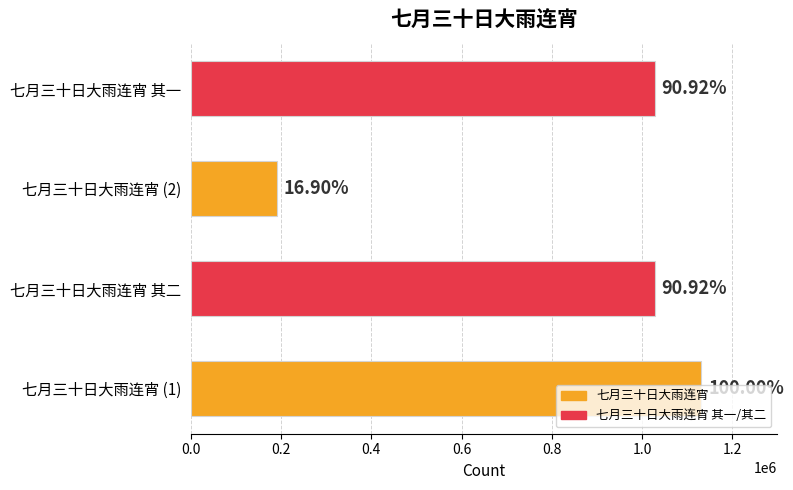

How many bars are there in total?

4